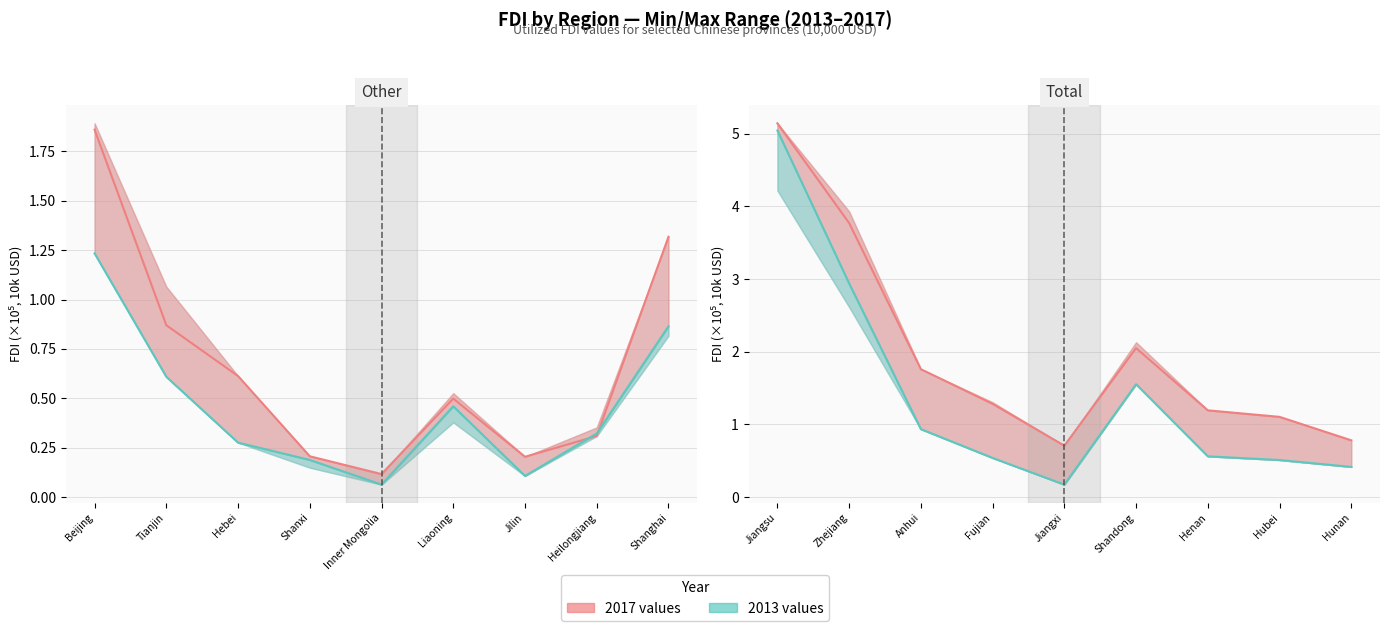

What is the label of the 8th point from the left?

Hubei